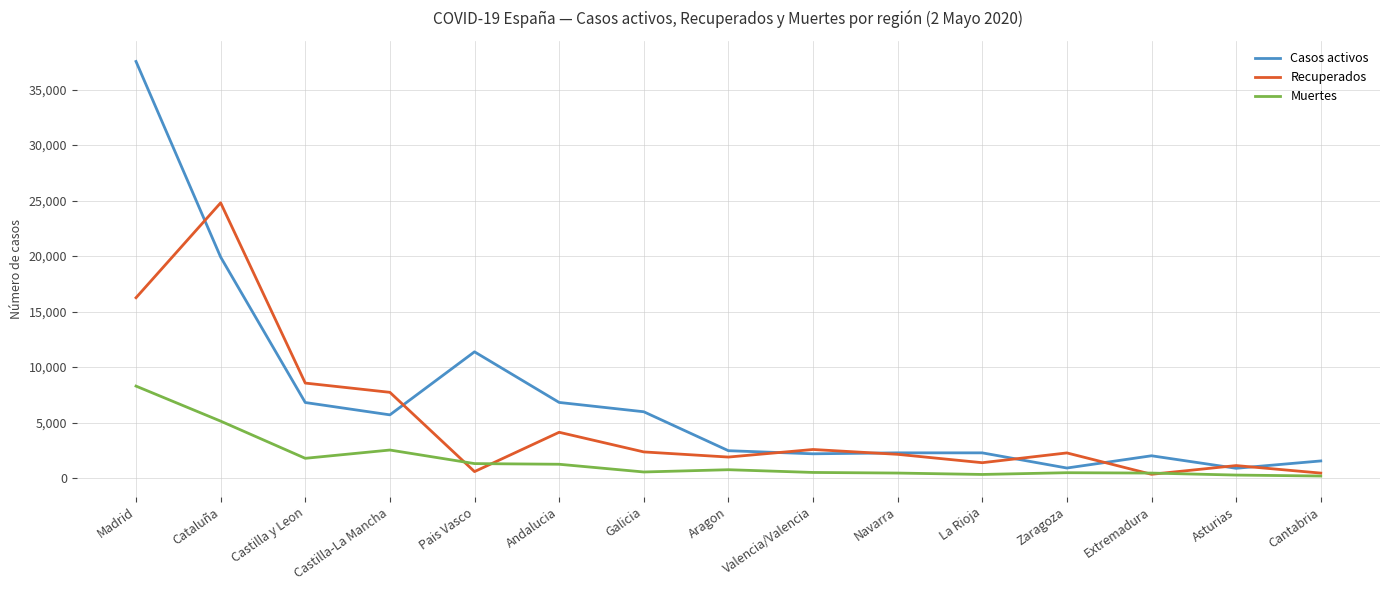

True or false: Casos activos and Recuperados intersect in this chart.

True